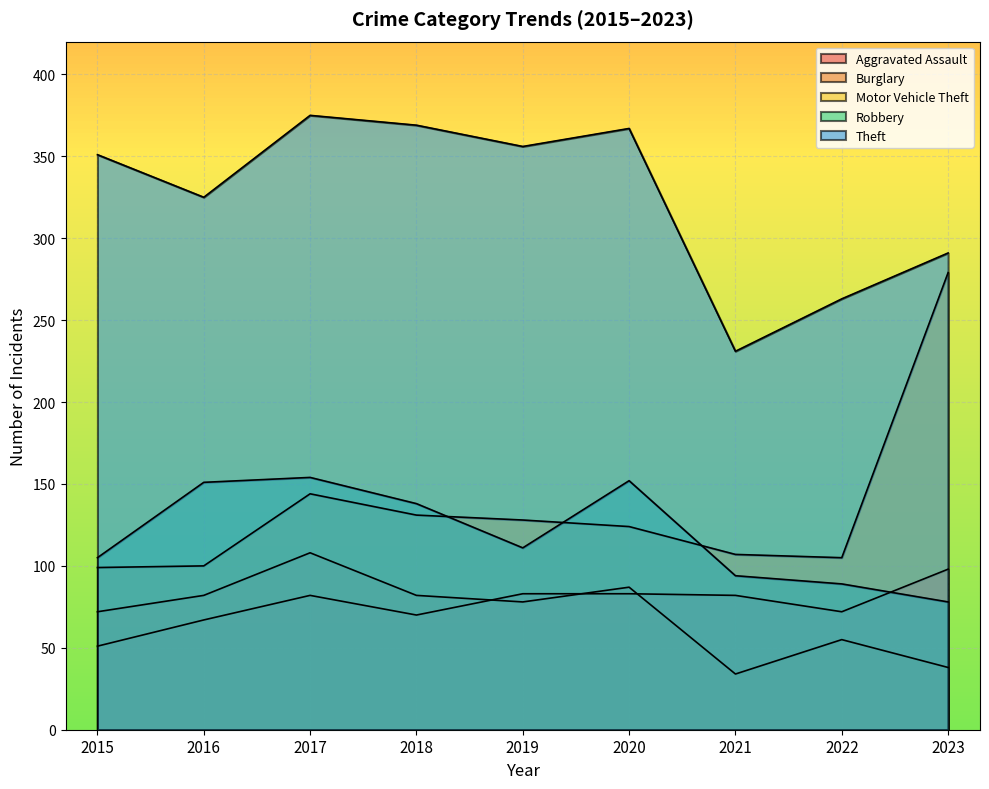

True or false: Motor Vehicle Theft and Burglary intersect in this chart.

False